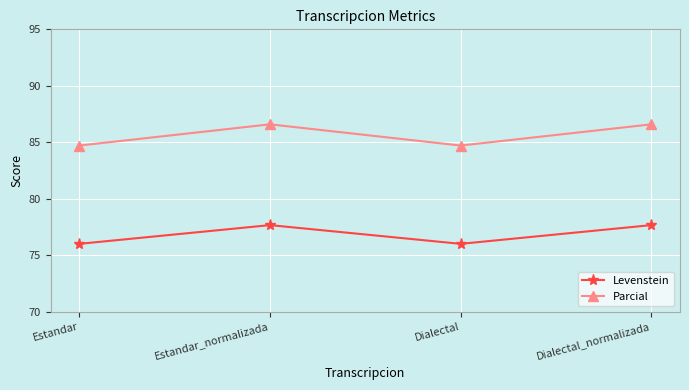

Rank the series at Dialectal_normalizada from highest to lowest value.

Parcial, Levenstein